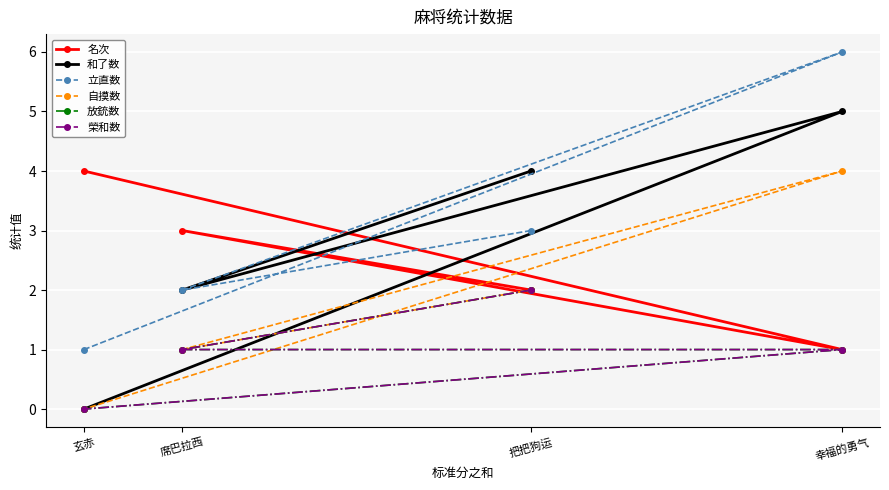

Rank the series at 幸福的勇气 from lowest to highest value.

名次, 放銃数, 榮和数, 自摸数, 和了数, 立直数